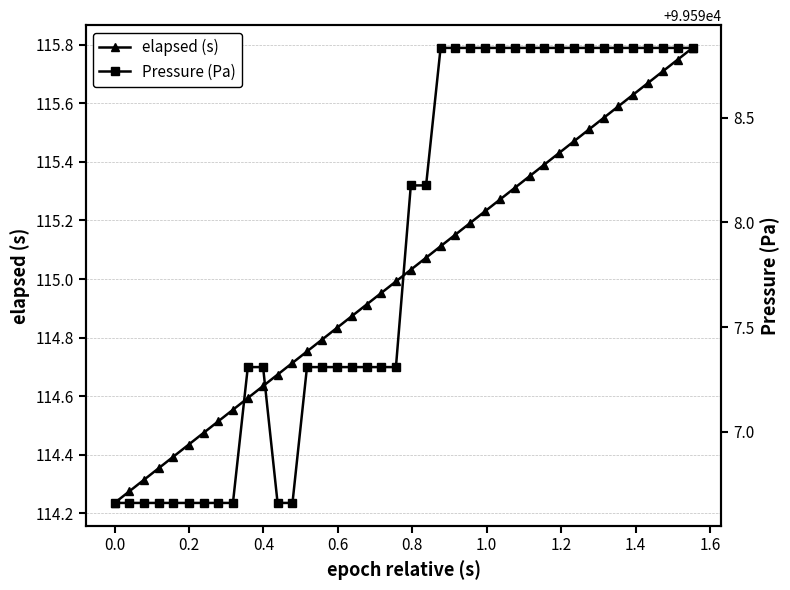

True or false: elapsed (s) has more than 0 points higher than both neighbors.

False